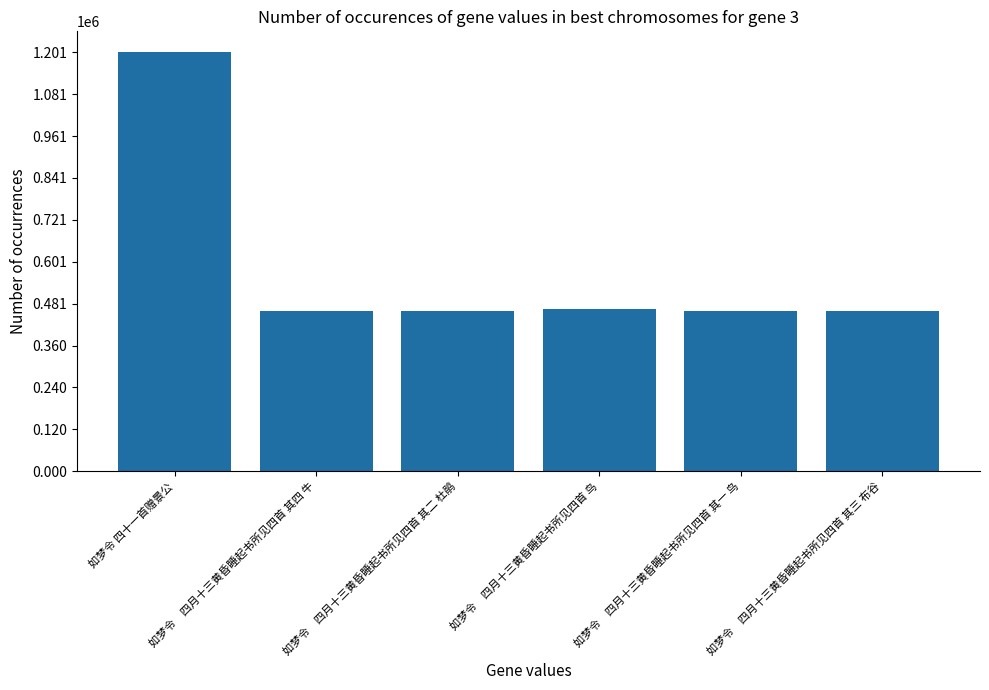

What is the difference between the maximum and minimum values?

740994